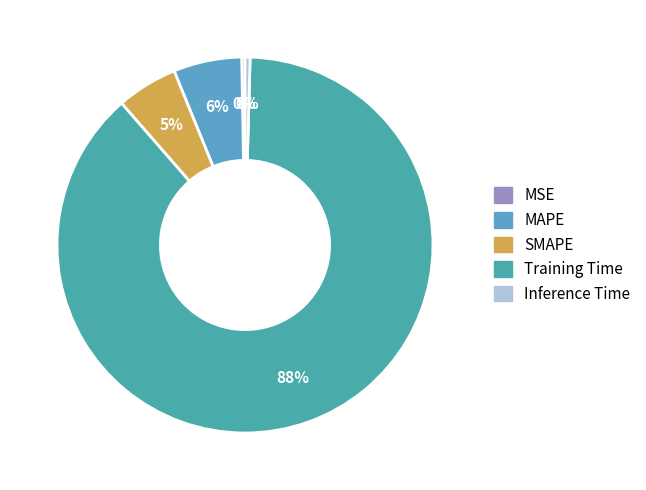

Which slice represents more than half of the pie?

Training Time